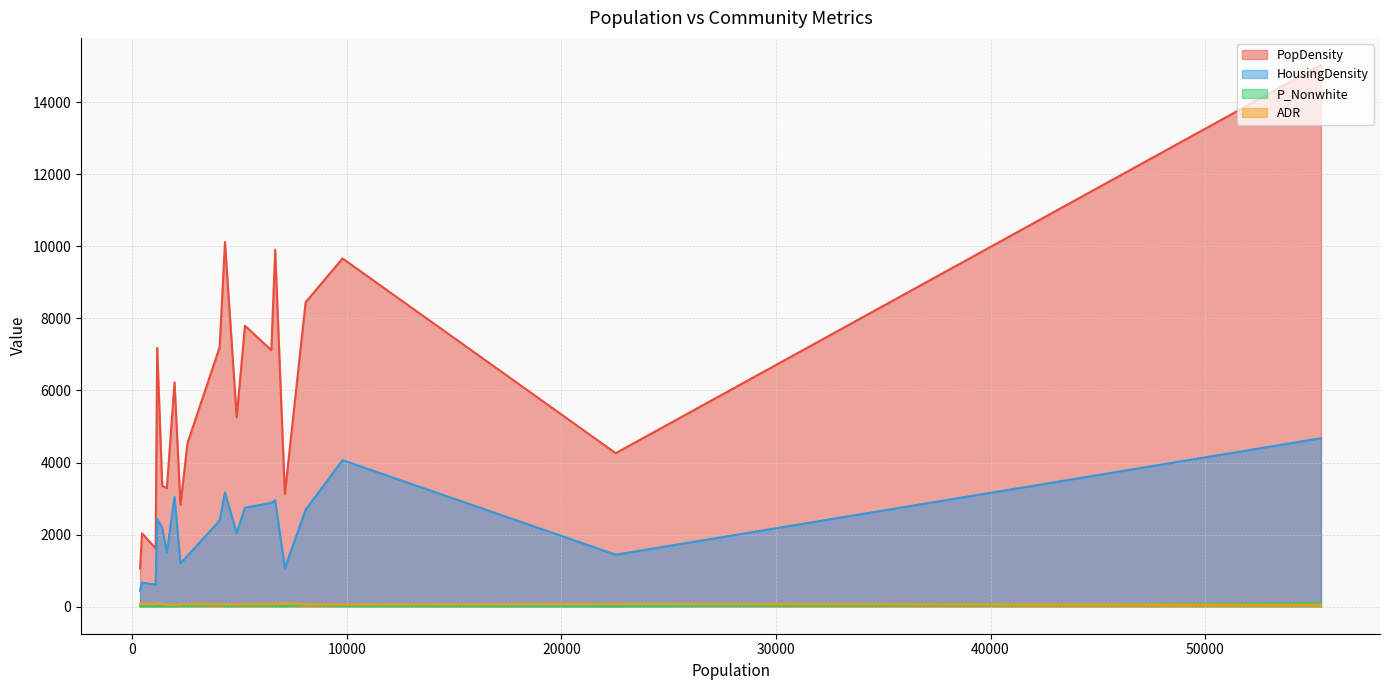

Which series has the largest total across all categories?

PopDensity